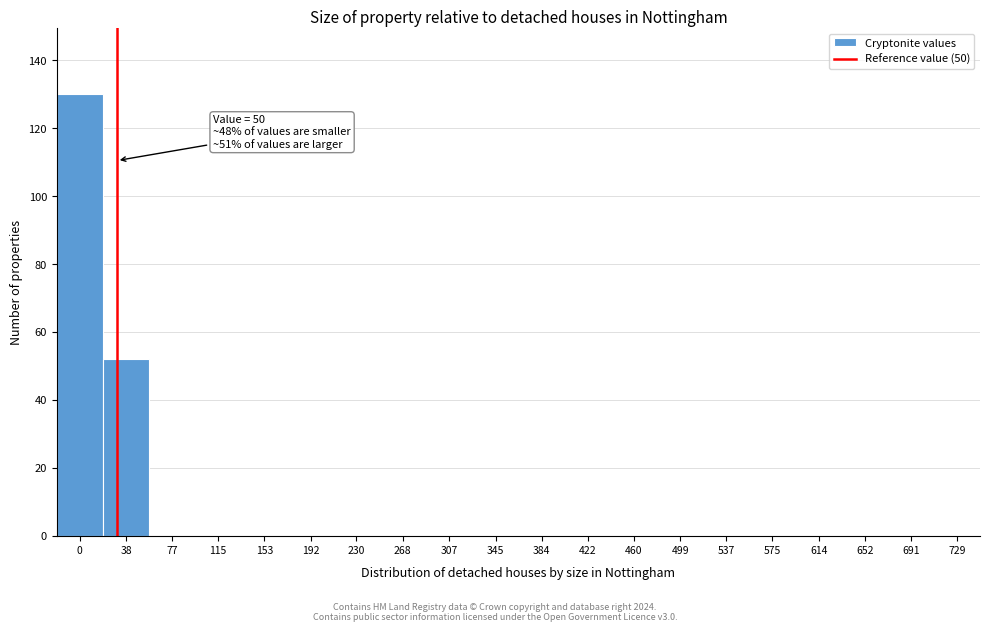

Reading right to left, transcribe all the data shown in this chart.

729=0	691=0	652=0	614=0	575=0	537=0	499=0	460=0	422=0	384=0	345=0	307=0	268=0	230=0	192=0	153=0	115=0	77=0	38=52	0=130